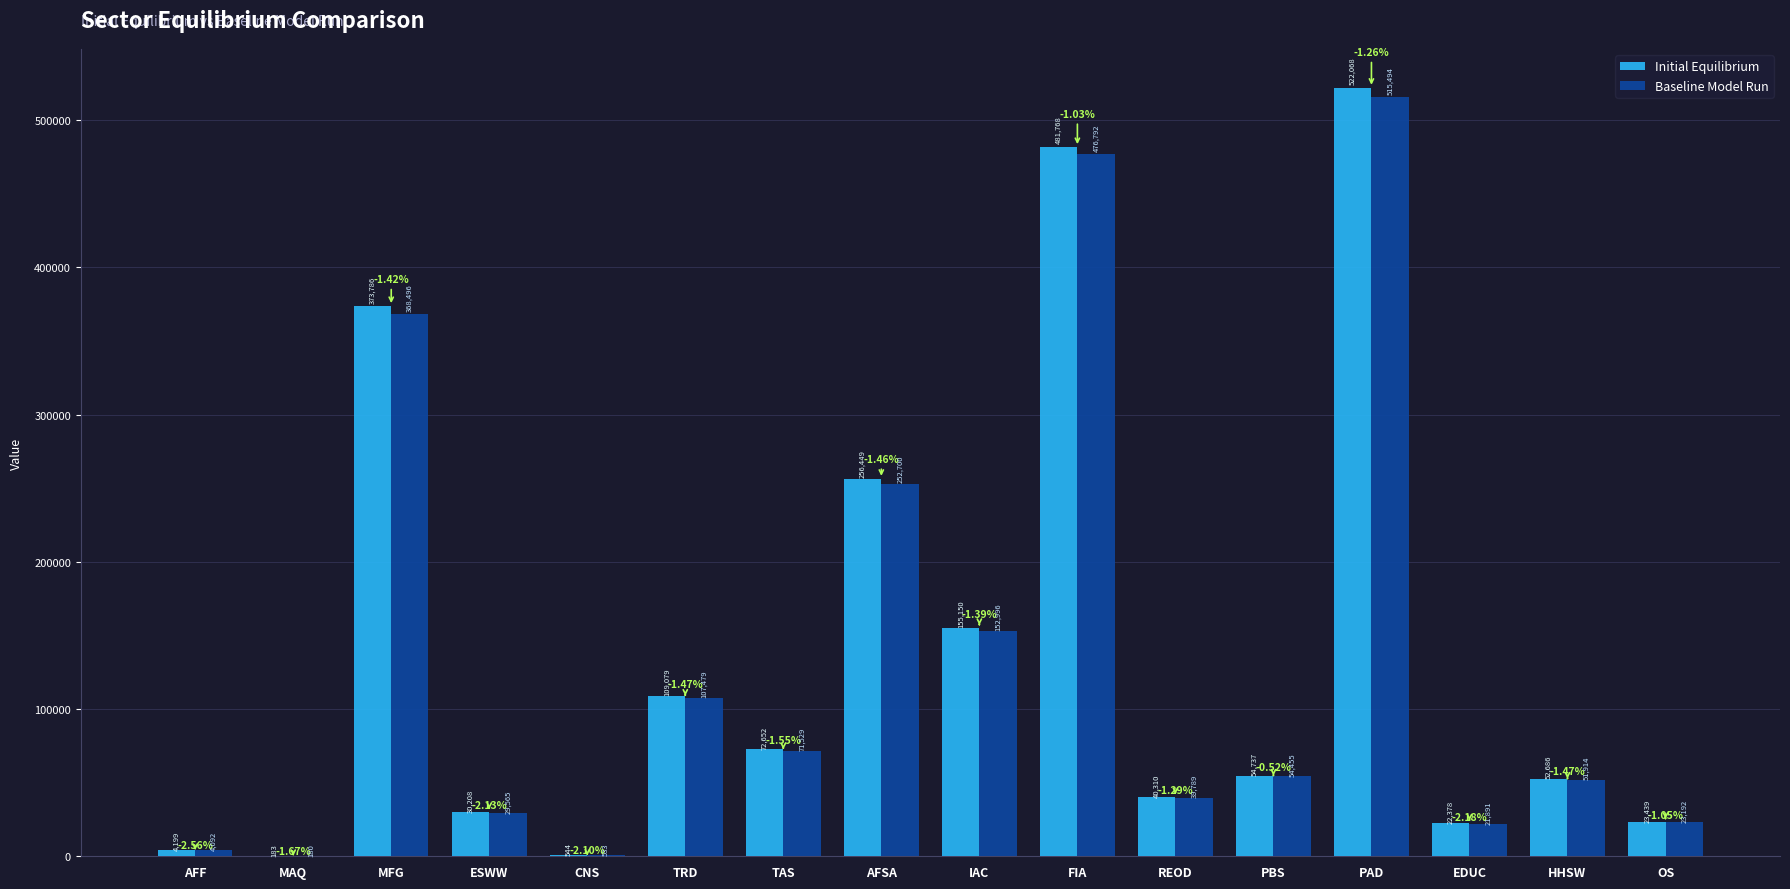

Which series has the largest range (max minus min)?

Initial Equilibrium